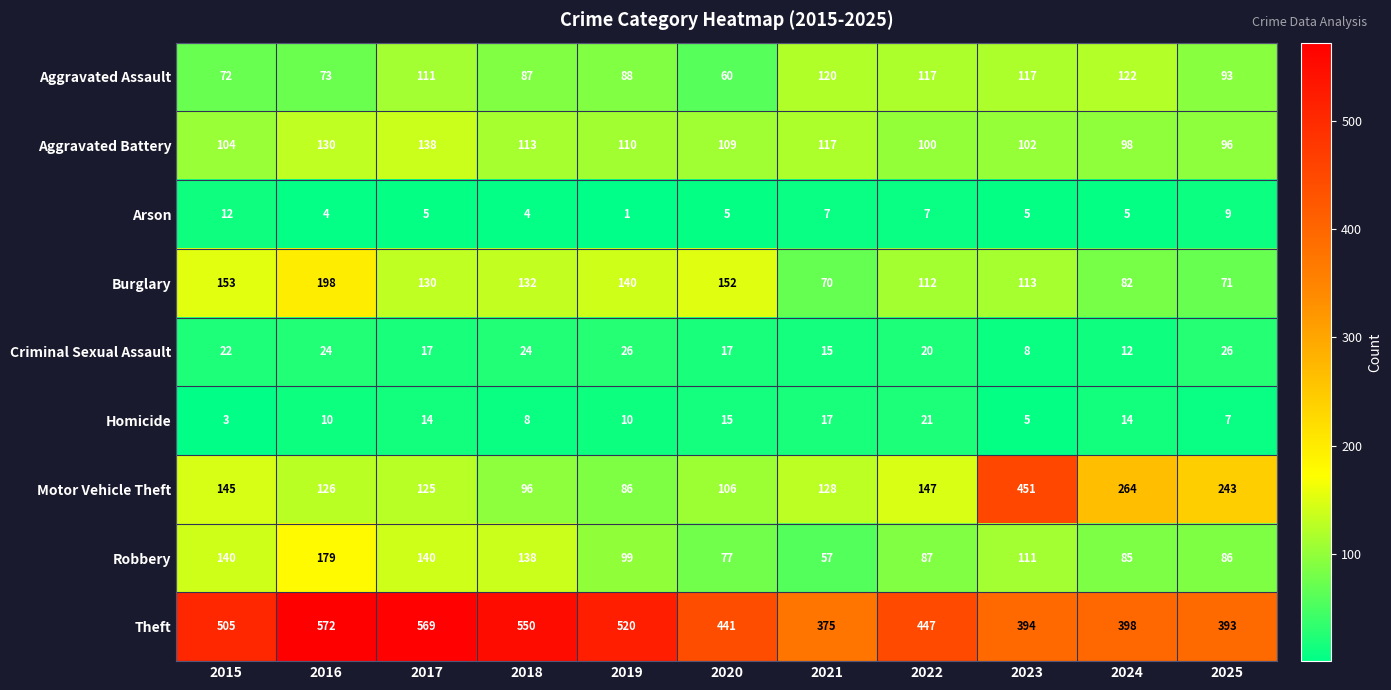

What is the spread (max minus min) of values at 2022?

440